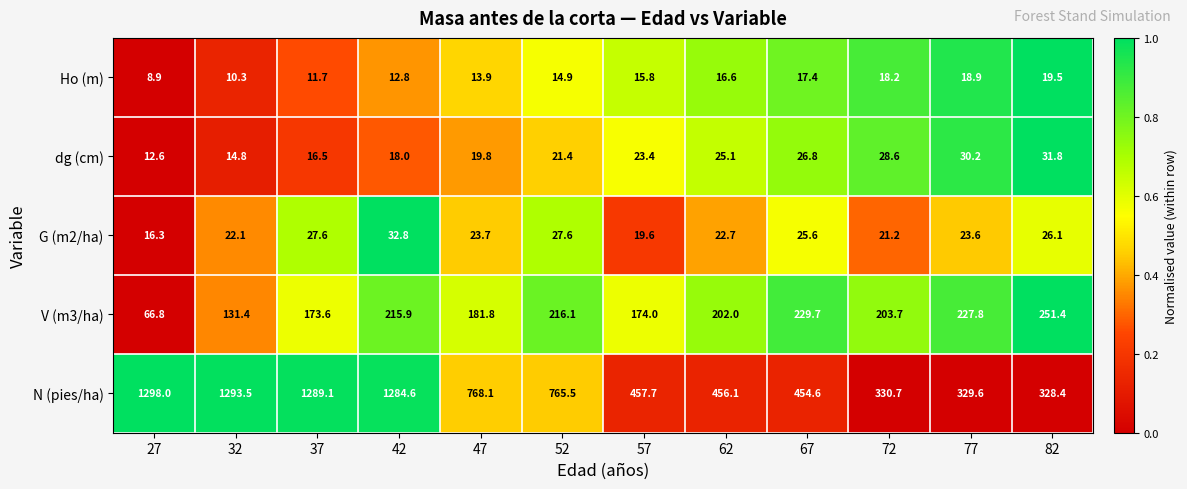

The V (m3/ha) series shows 116.8 at 47. True or false?

False